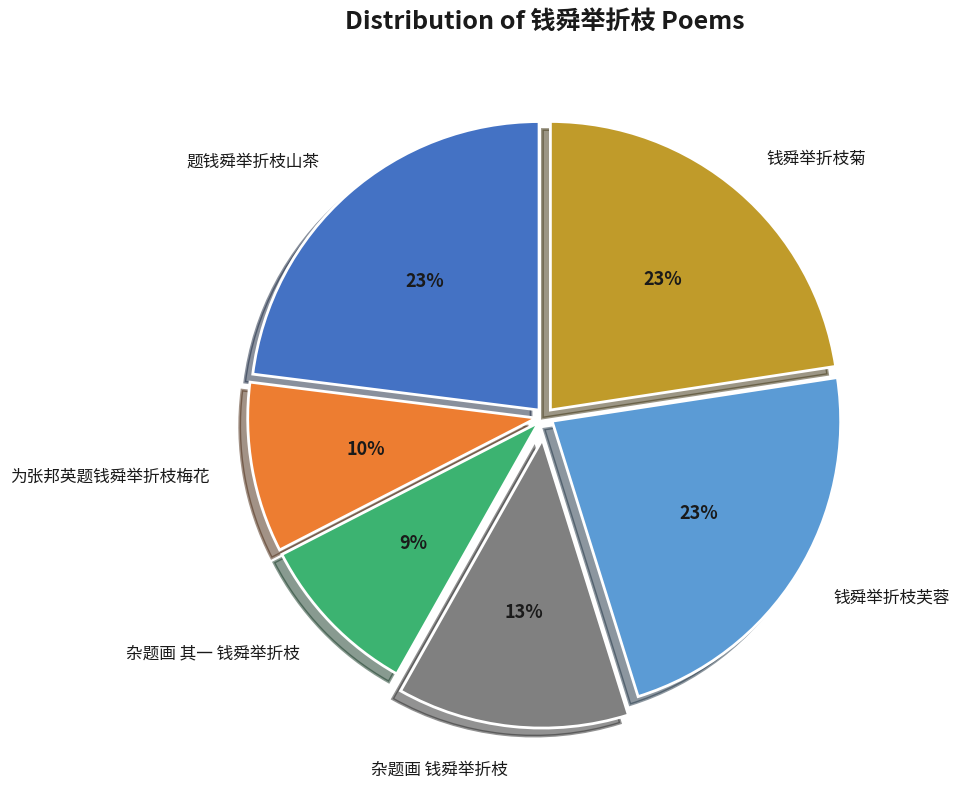

What percentage is the 为张邦英题钱舜举折枝梅花 slice, to the nearest percent?

10%